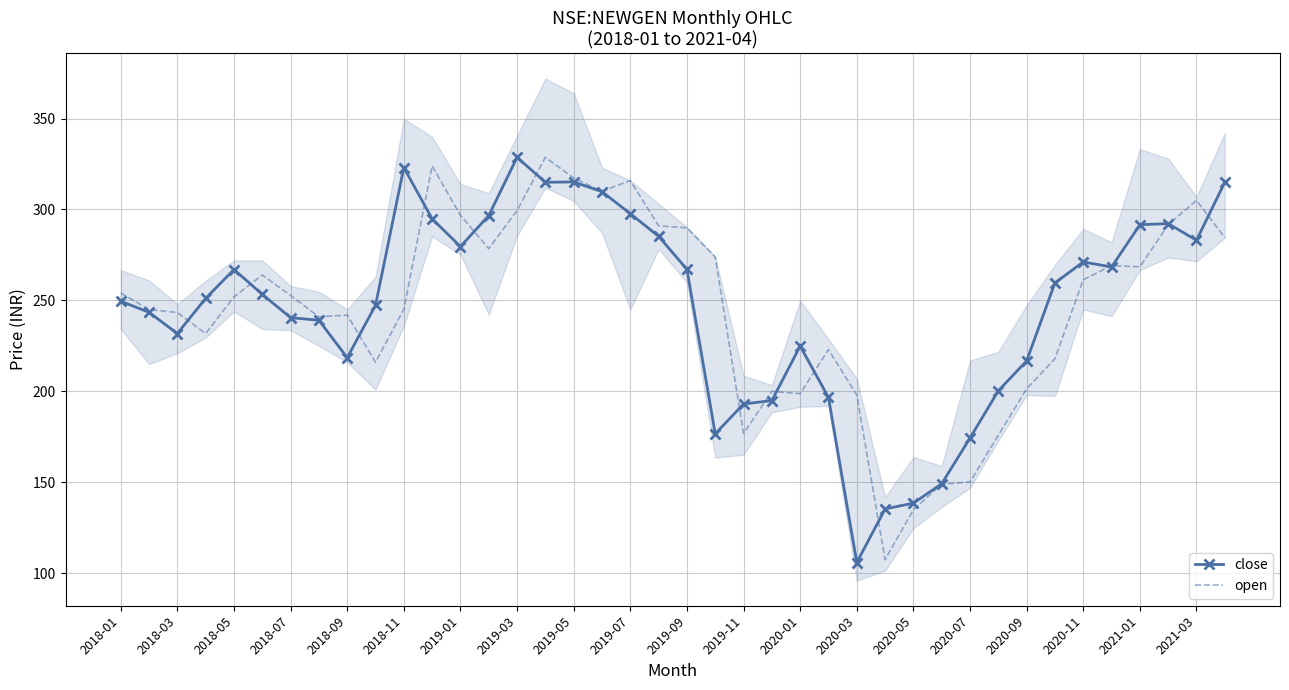

The value of close at 2020-11 is 271.1. True or false?

True